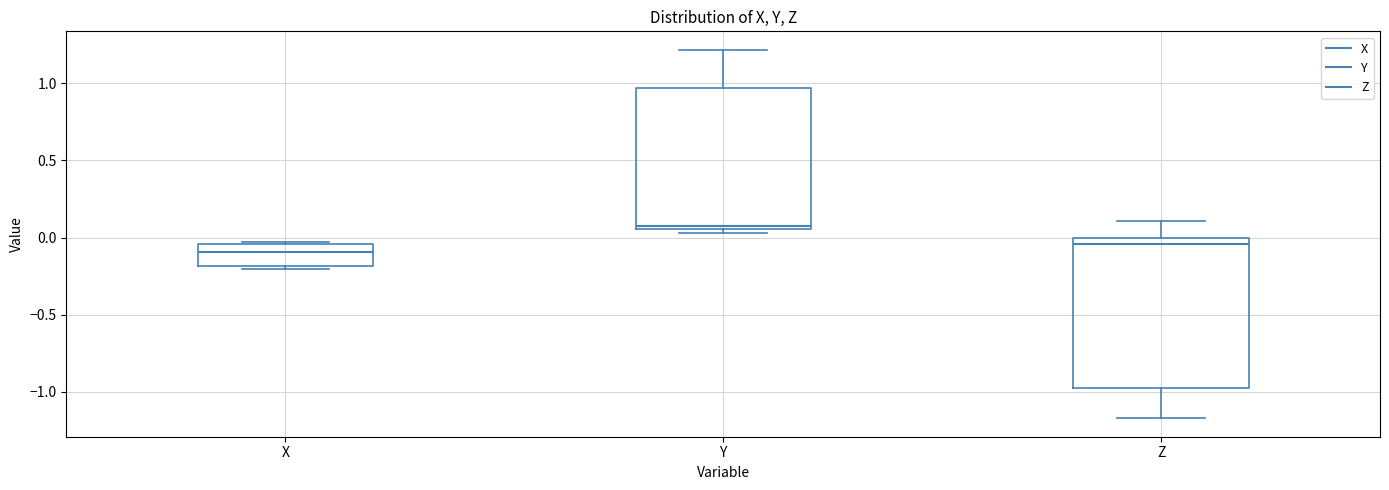

Comparing the boxes themselves (not the whiskers), which one is the tallest?

Z